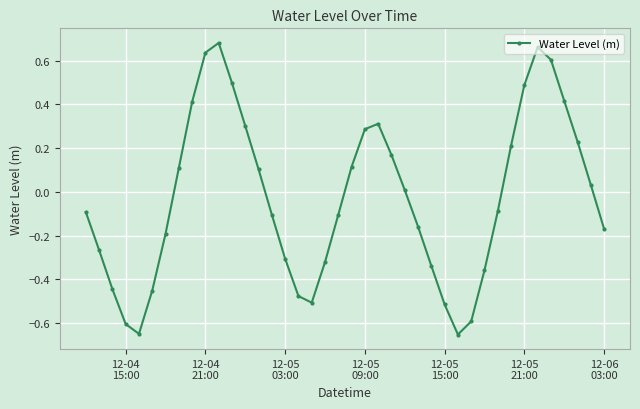

What is the sum of all values?

-1.1